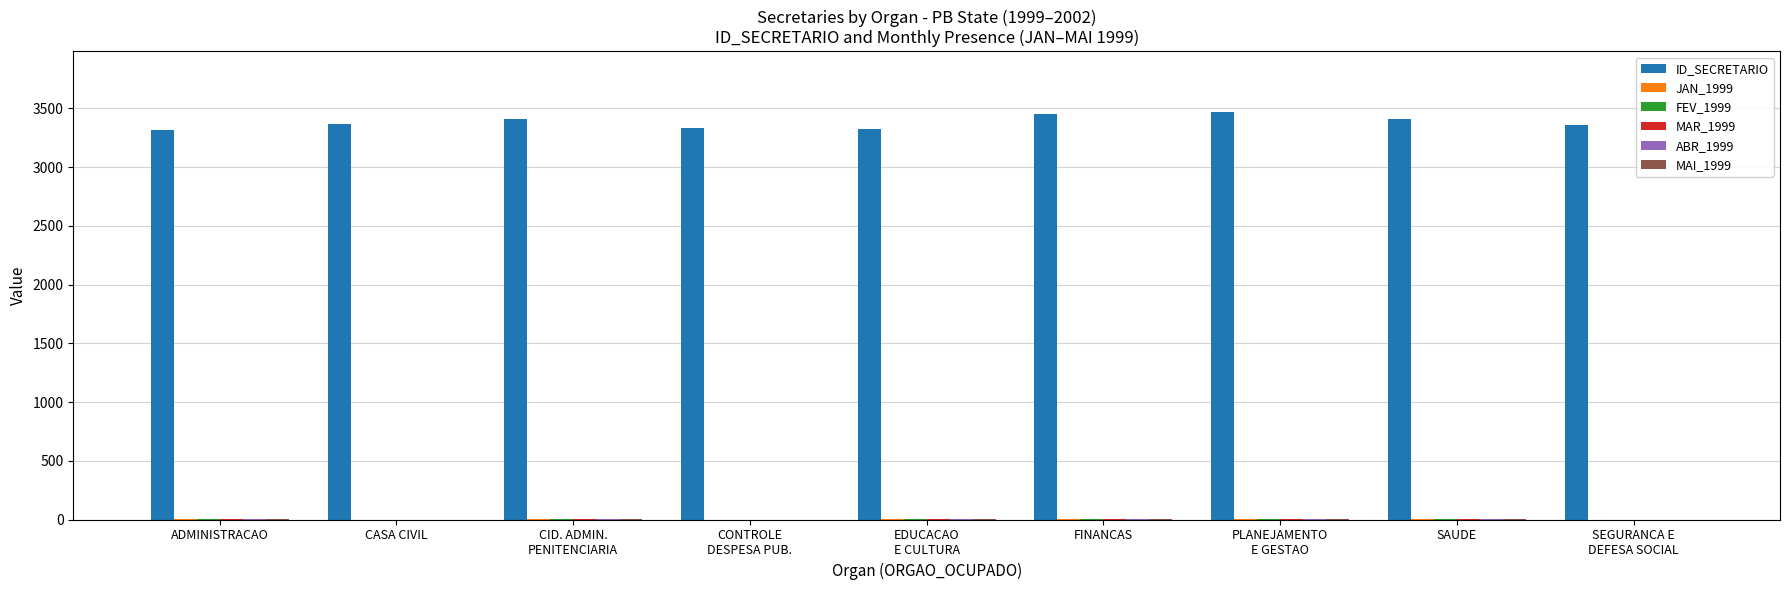

How many series are shown in this chart?

6